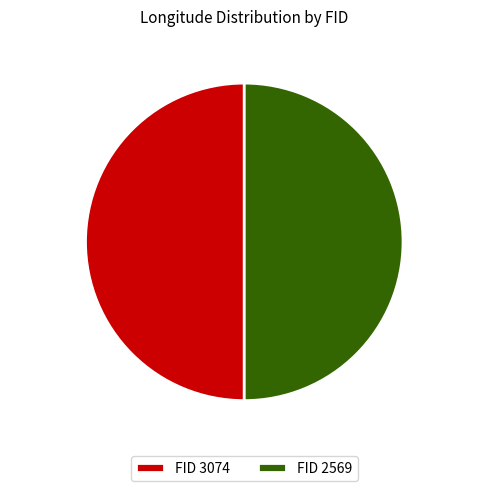

What portion of the pie excludes 2569?

50.0%